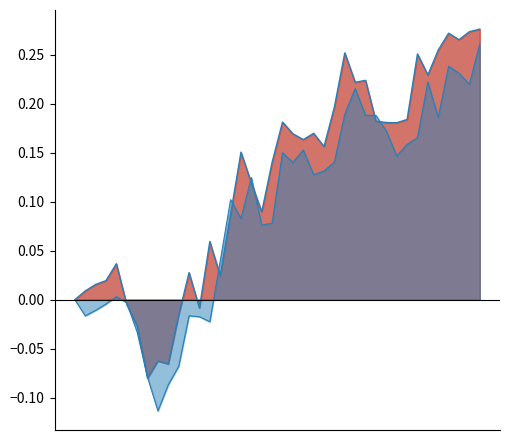

Does the chart have visible grid lines?

No